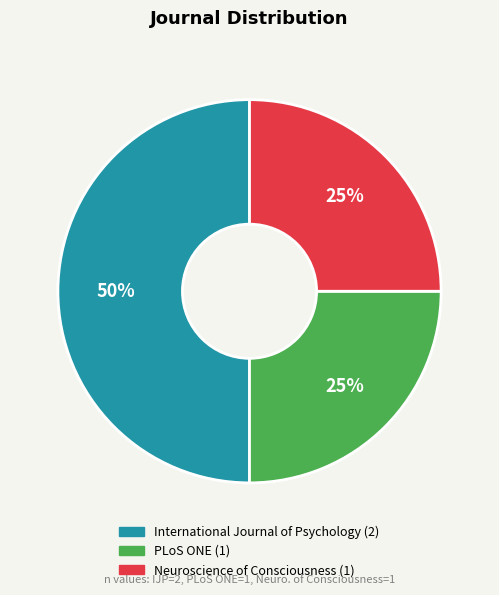

How many slices are in this pie chart?

3